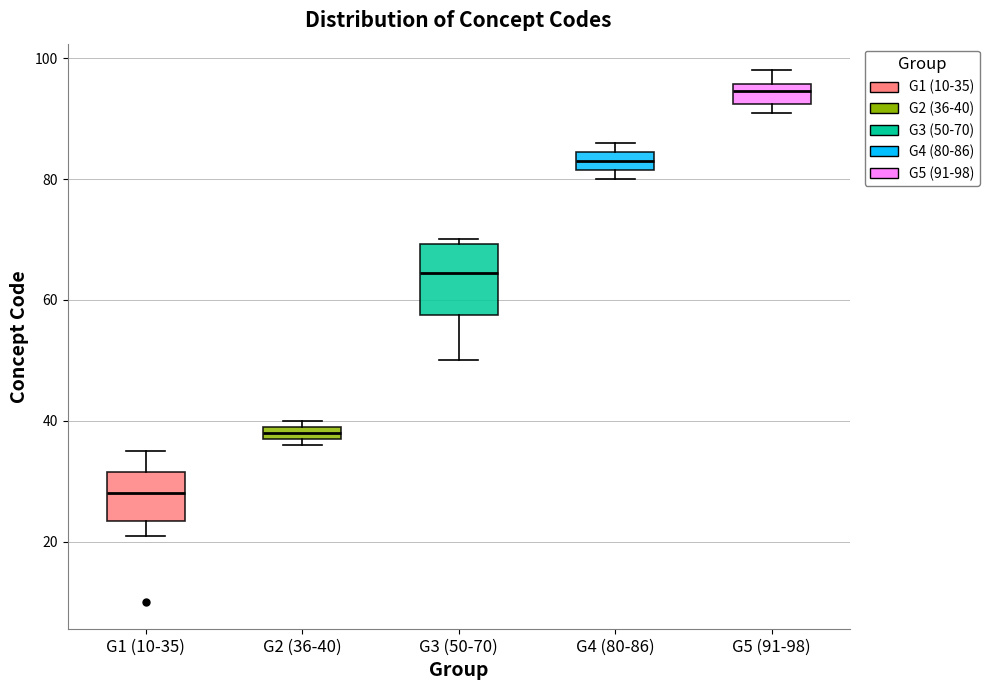

Which box's median line is the highest?

G5 (91-98)